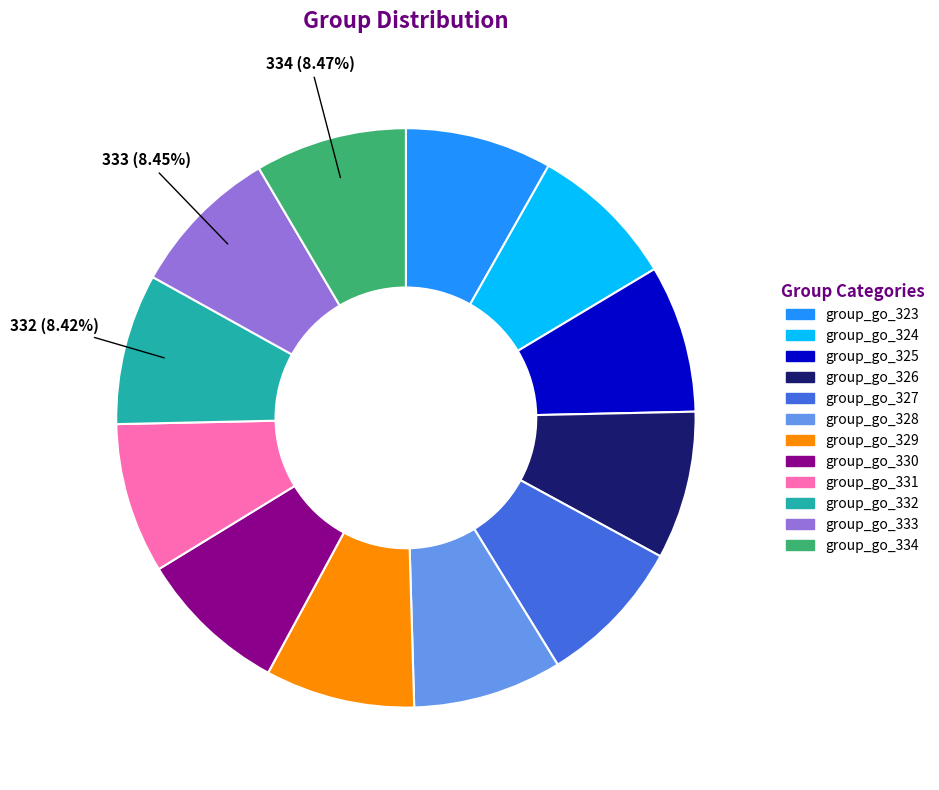

To the nearest percent, what is the average slice percentage?

8%